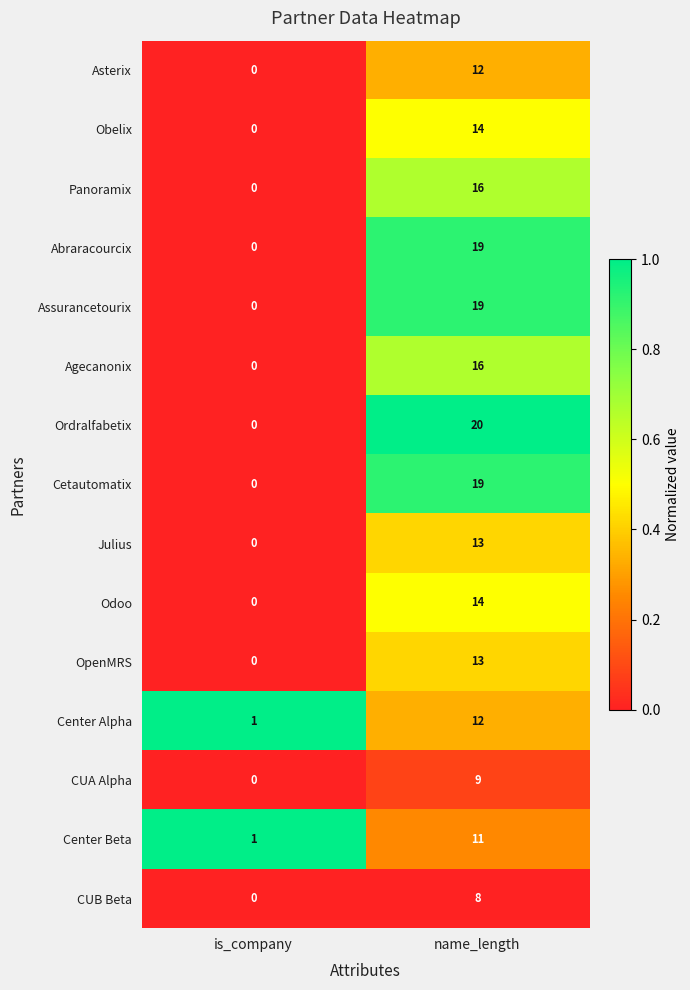

What is the difference between the maximum and minimum values in the Cetautomatix series?

19